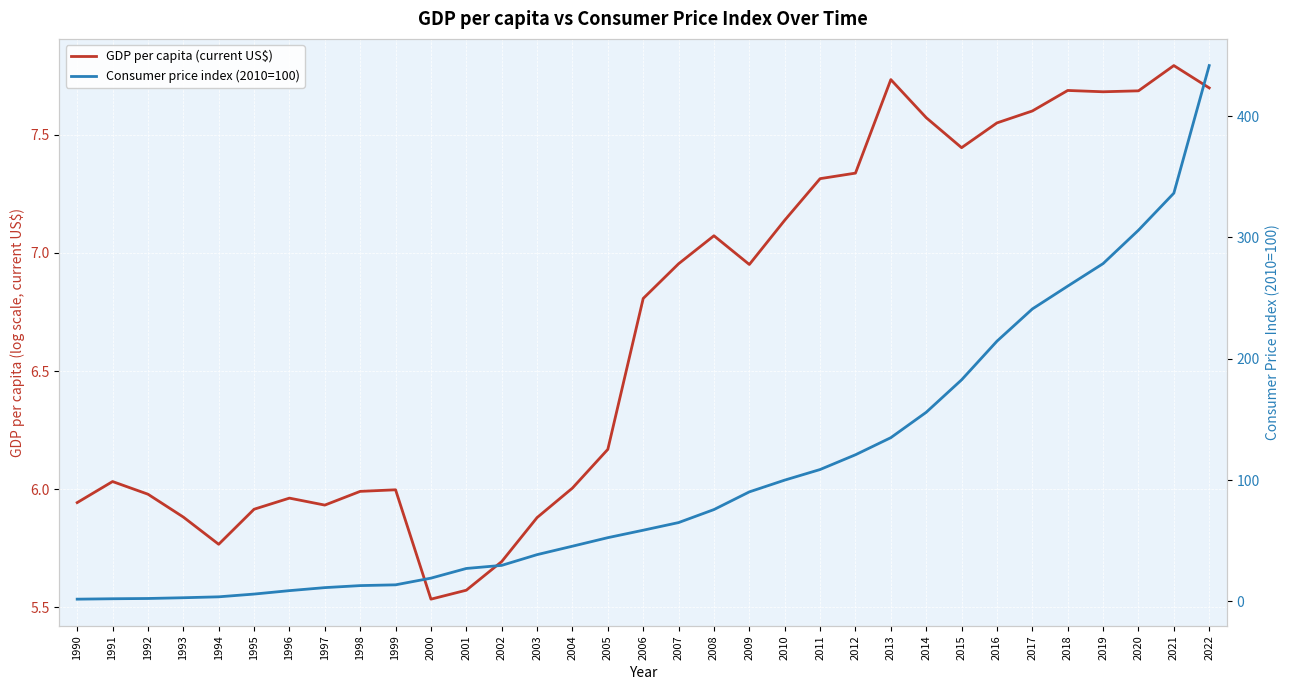

What are all the series names shown in the legend?

GDP per capita (current US$), Consumer price index (2010=100)